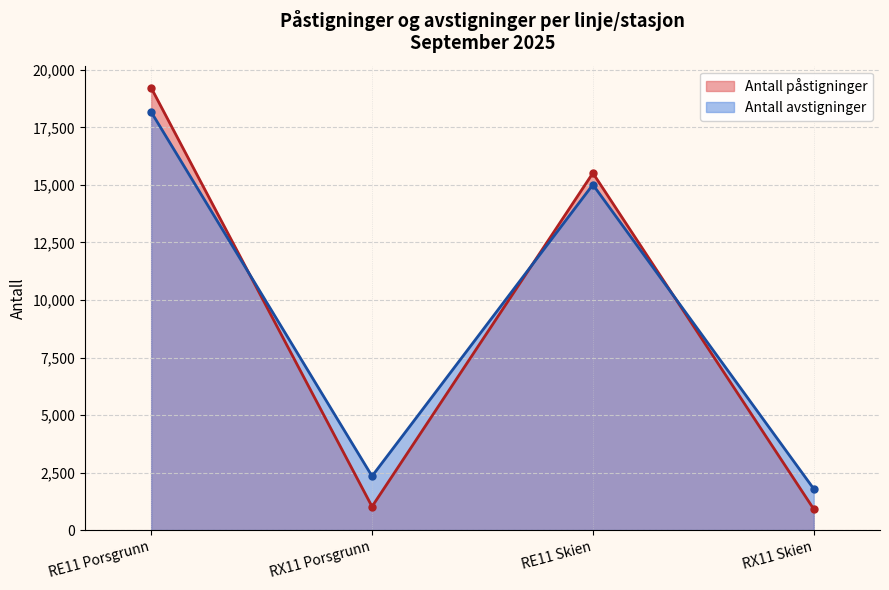

At RX11 Porsgrunn, list the series in order from largest to smallest.

Antall avstigninger, Antall påstigninger